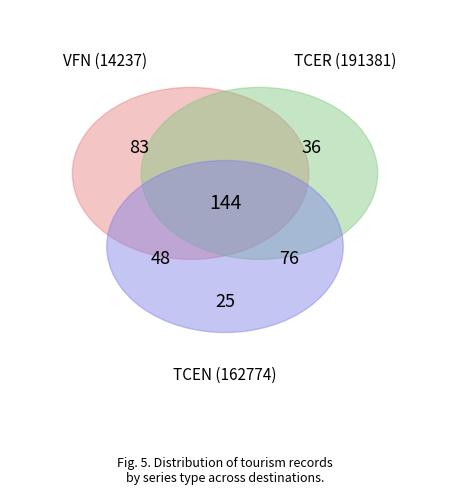

Does any single category account for the majority?

No